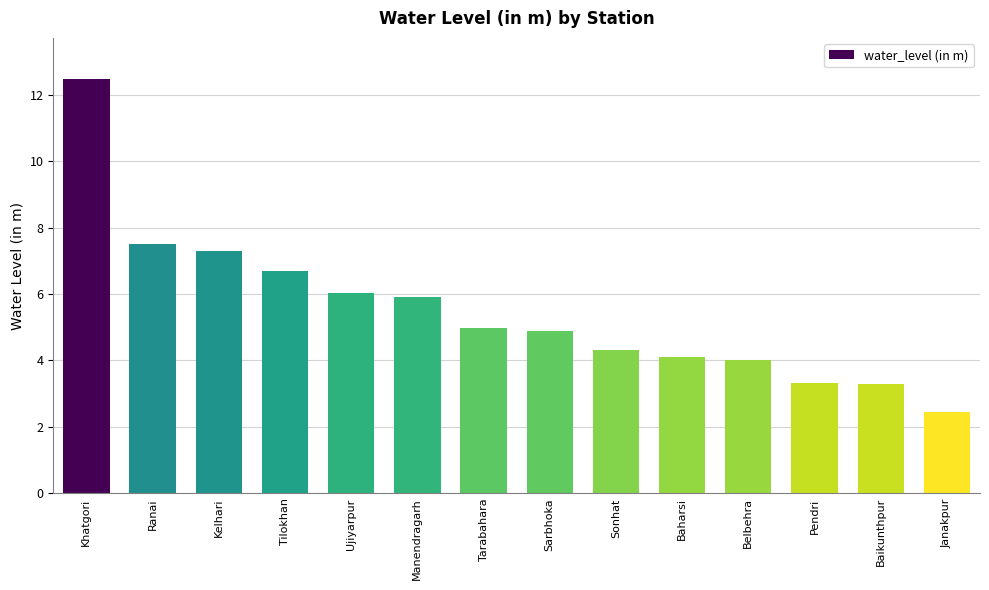

What is the difference between the values at Sonhat and Baikunthpur?

1.0